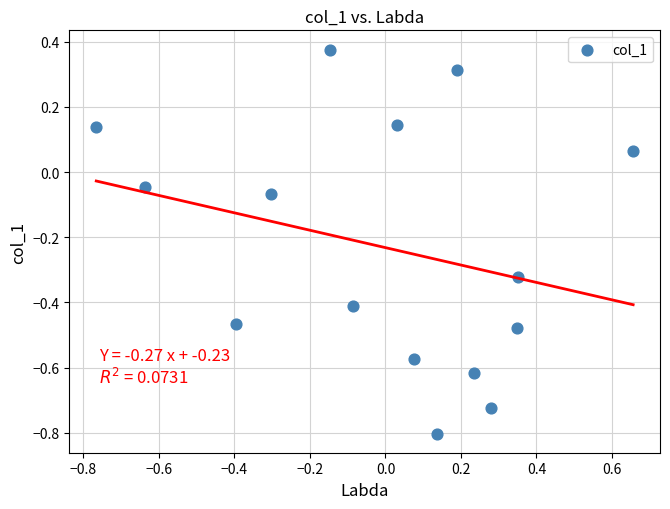

What is the range of Y values (max minus min)?

1.2